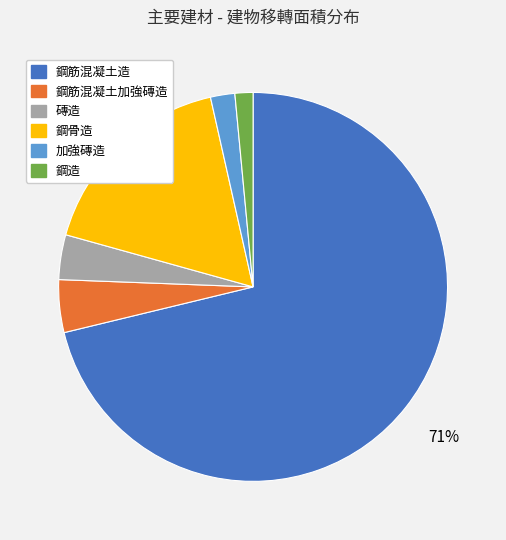

Do 鋼筋混凝土加強磚造 and 加強磚造 together represent more than half of the pie?

No